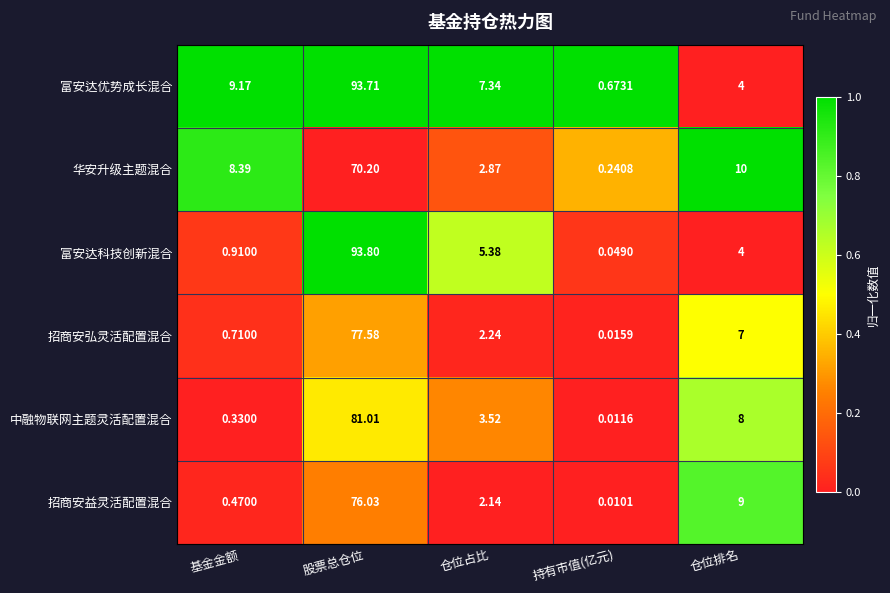

Count the number of categories in the chart.

5